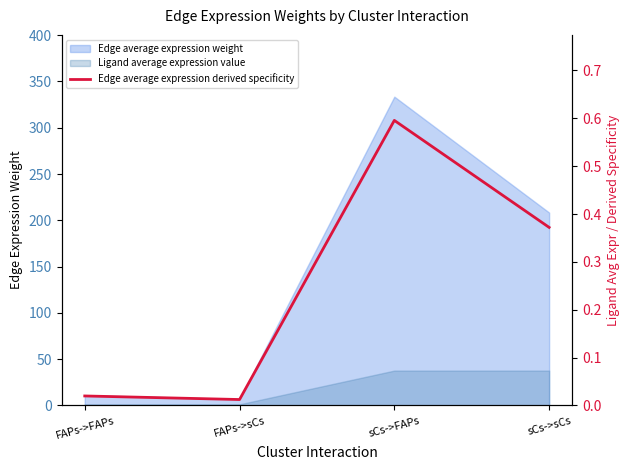

Between sCs->sCs and sCs->FAPs, which is larger?

sCs->FAPs